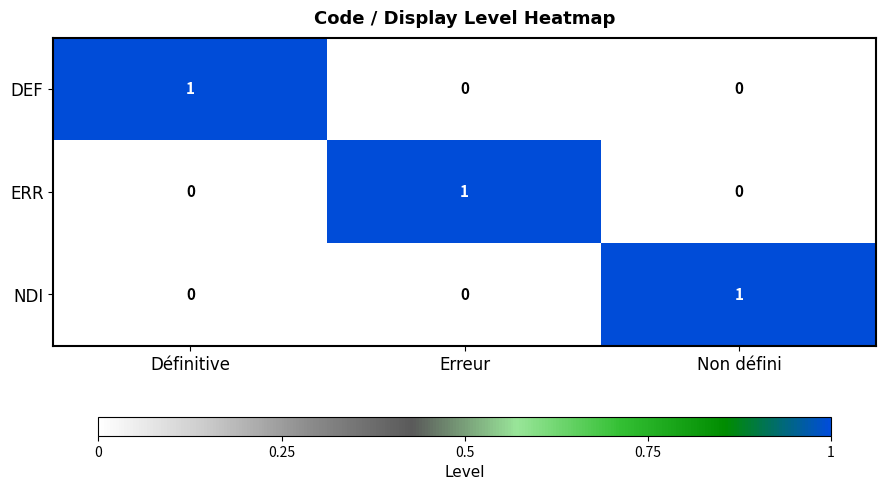

Is the value of NDI at Erreur greater than the value of DEF at Définitive?

No